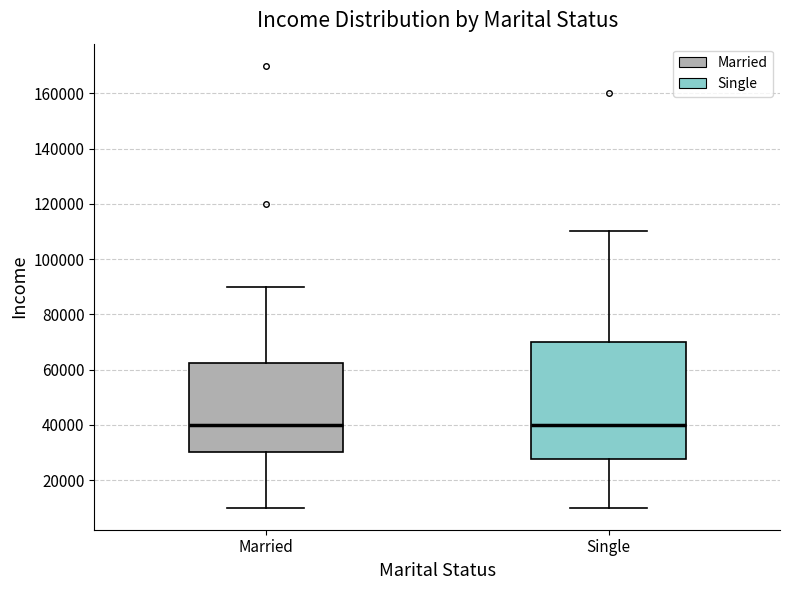

Reading left to right, transcribe this box plot: for each box, give where its median line is, the range the box spans, and where its two whiskers end, as read against the y-axis. The values are not printed on the chart, so give them approximately, as read against the axis.

Married: median 40000, box 30000 to 62000, whiskers 10000 to 90000
Single: median 40000, box 28000 to 70000, whiskers 10000 to 110000